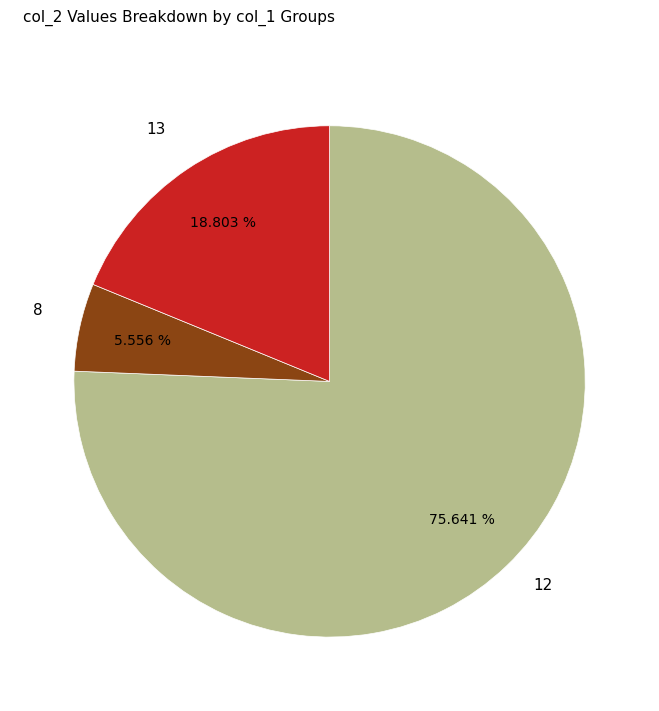

Is the sum of 13 and 12 greater than half?

Yes